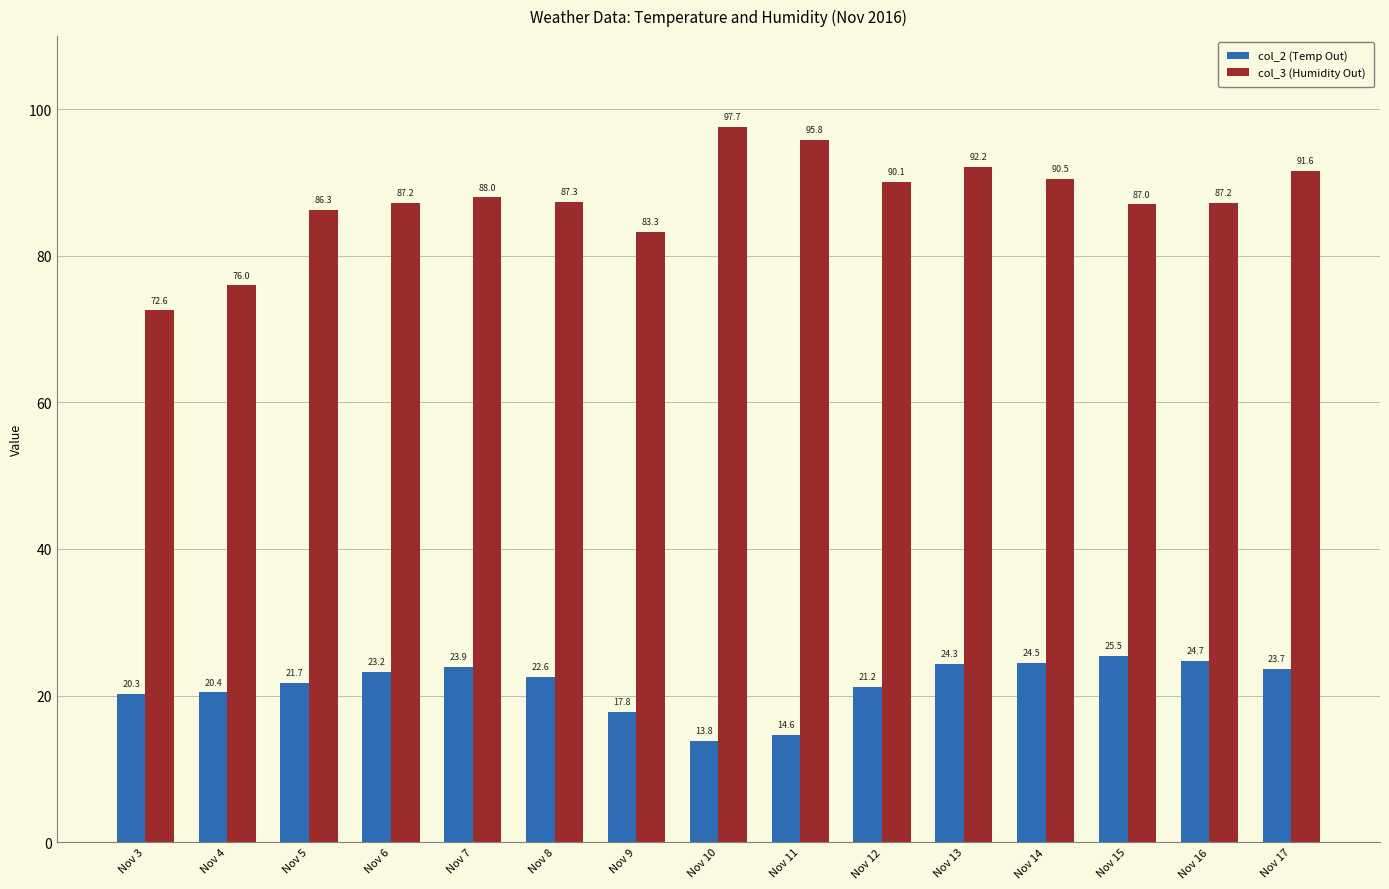

The value of col_3 (Humidity Out) at Nov 16 is 60.6. True or false?

False